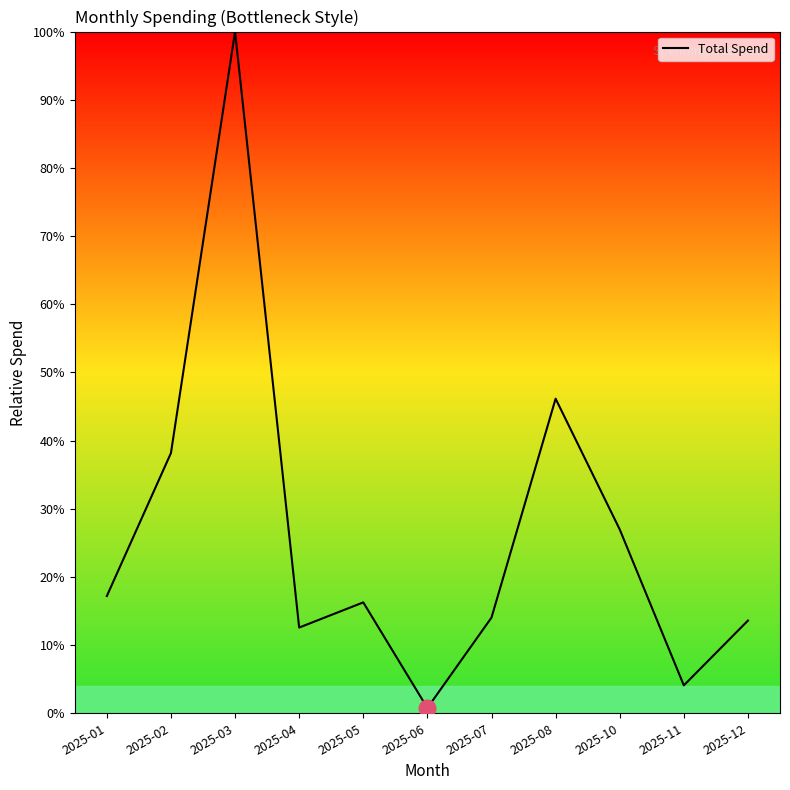

Reading right to left, list all the values displayed in this chart.

0.1	0.0	0.3	0.5	0.1	0.0	0.2	0.1	1.0	0.4	0.2